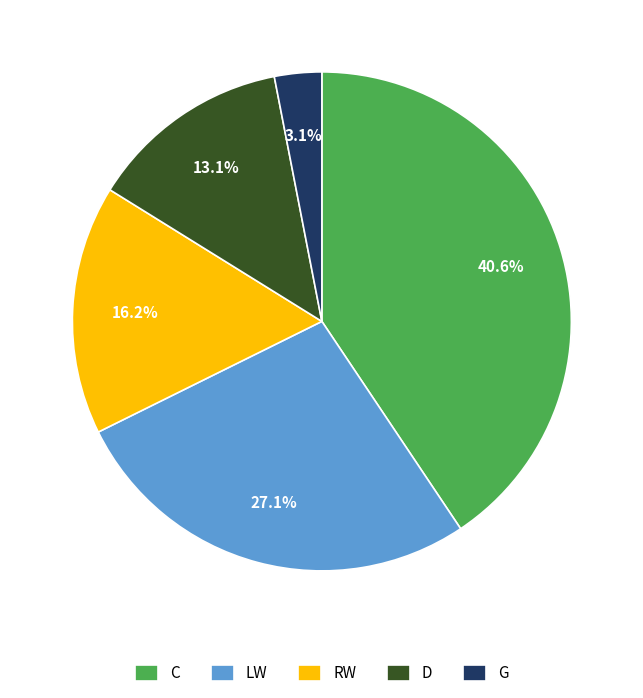

To the nearest percent, what is the average slice percentage?

20%